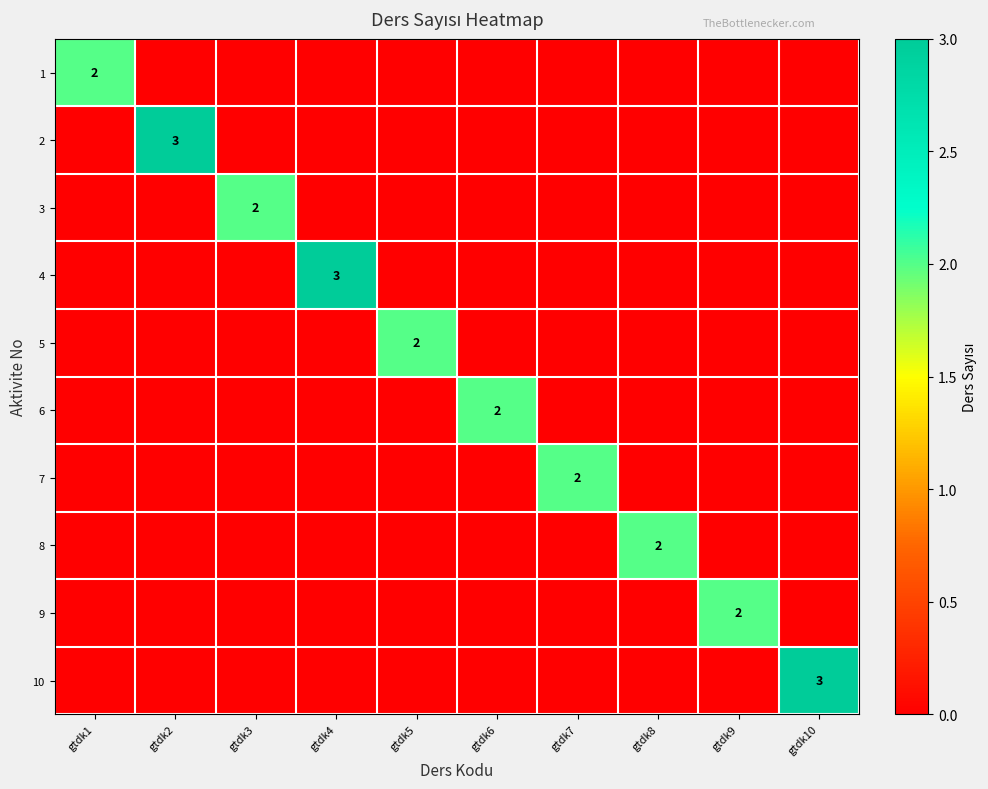

What is the total value across all series at gtdk6?

2